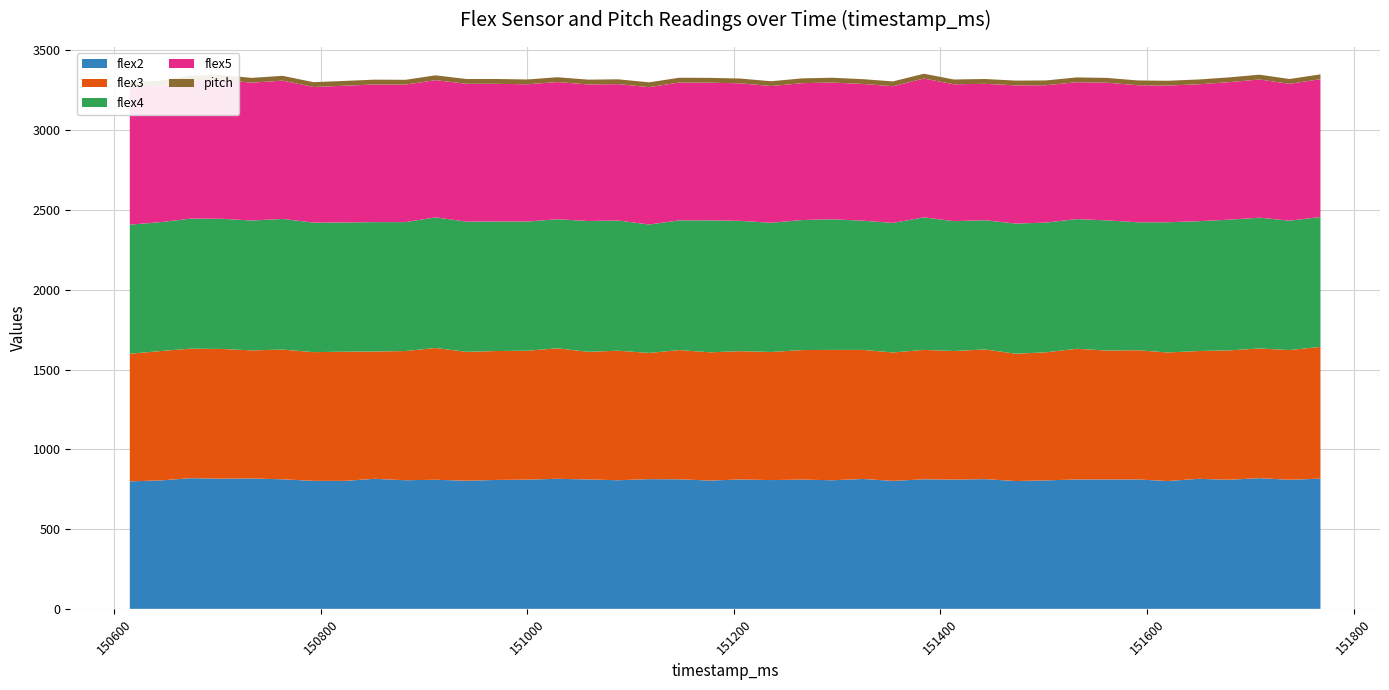

Reading left to right, what are all the values shown in this chart?

flex2: 799.0	805.0	819.0	816.0	817.0	812.0	802.0	802.0	815.0	806.0	809.0	803.0	808.0	810.0	815.0	811.0	806.0	813.0	812.0	804.0	811.0	807.0	810.0	806.0	814.0	802.0	812.0	810.0	813.0	801.0	805.0	811.0	811.0	811.0	801.0	815.0	809.0	819.0	809.0	816.0
flex3: 800.0	811.0	812.0	813.0	803.0	813.0	807.0	810.0	798.0	810.0	826.0	808.0	808.0	808.0	818.0	800.0	812.0	791.0	810.0	804.0	804.0	803.0	812.0	817.0	809.0	805.0	811.0	806.0	813.0	798.0	803.0	819.0	808.0	810.0	806.0	801.0	811.0	813.0	813.0	826.0
flex4: 809.0	808.0	815.0	816.0	814.0	819.0	812.0	810.0	811.0	808.0	819.0	816.0	812.0	810.0	809.0	820.0	816.0	805.0	813.0	827.0	817.0	810.0	815.0	819.0	810.0	812.0	831.0	814.0	810.0	816.0	813.0	813.0	816.0	802.0	816.0	814.0	819.0	820.0	811.0	814.0
flex5: 863.0	857.0	866.0	871.0	864.0	867.0	850.0	857.0	863.0	862.0	860.0	864.0	863.0	860.0	860.0	856.0	855.0	861.0	864.0	863.0	862.0	857.0	858.0	857.0	857.0	857.0	870.0	858.0	855.0	866.0	861.0	858.0	863.0	859.0	857.0	858.0	862.0	866.0	858.0	864.0
pitch: 30.1	30.1	30.1	30.1	30.1	30.1	30.1	30.1	30.1	30.1	30.1	30.1	30.1	30.1	30.1	30.1	30.2	30.2	30.2	30.1	30.1	30.1	30.1	30.1	30.1	30.1	30.1	30.1	30.1	30.1	30.1	30.1	30.1	30.1	30.1	30.1	30.1	30.1	30.2	30.2